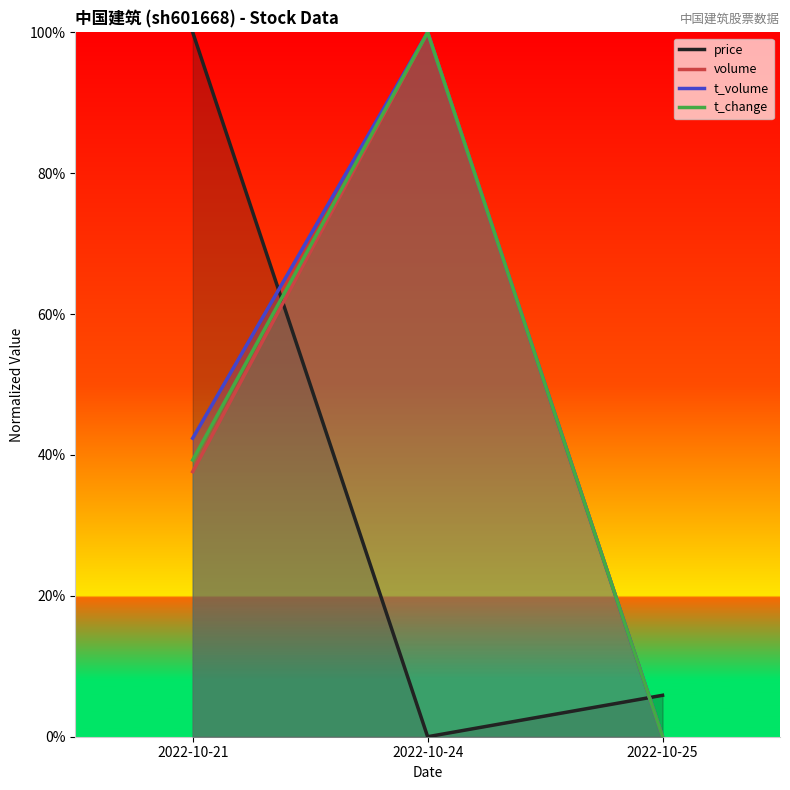

What is the sum of the volume values at 2022-10-21 and 2022-10-24?

1.4